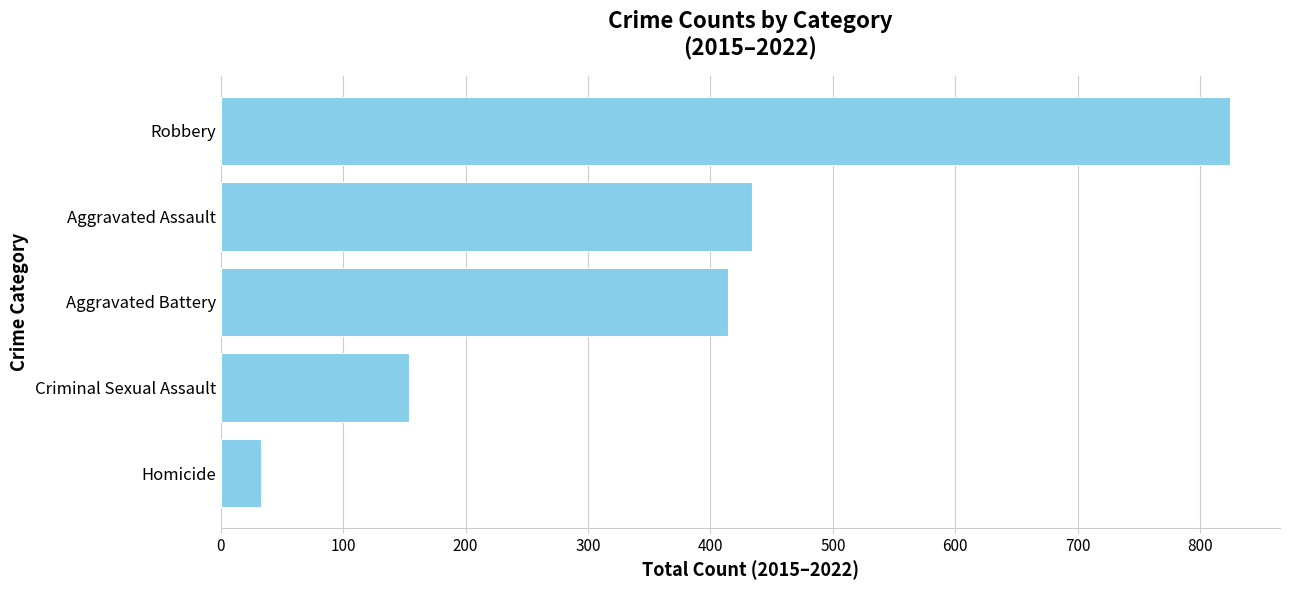

Reading top to bottom, extract all data points from this chart.

824	434	414	154	33